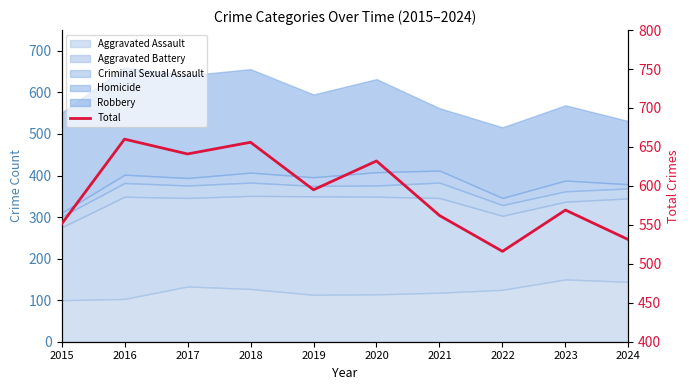

Does the chart display data point markers on the line(s)?

No